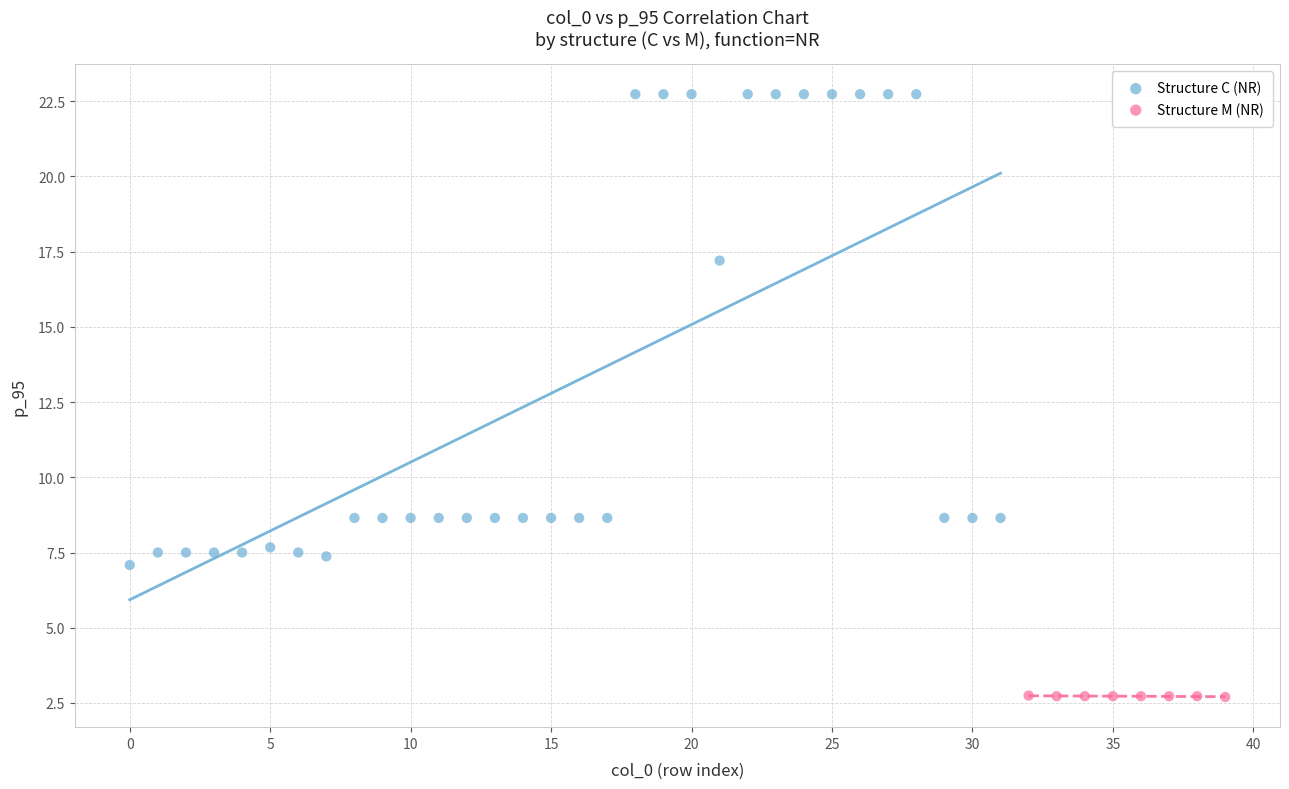

Which series contains the lowest Y value?

Structure M (NR)